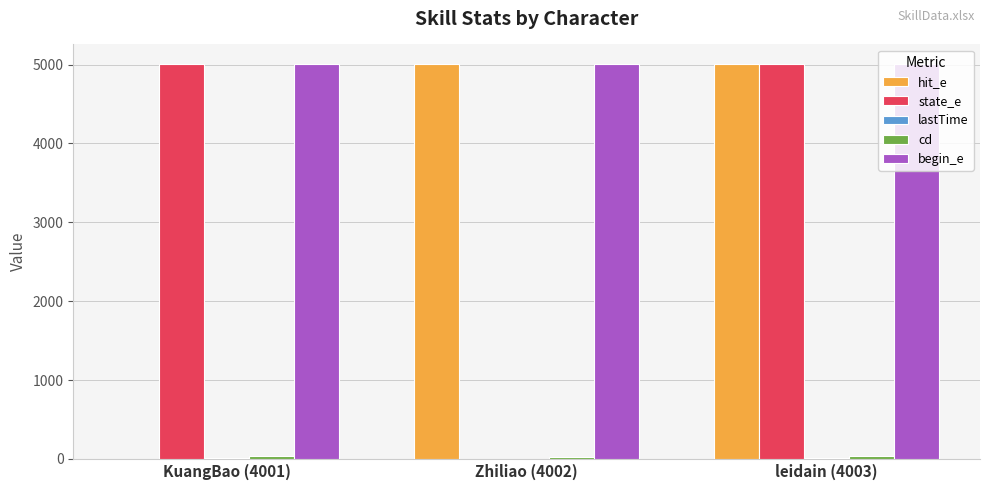

What is the difference between the hit_e values at leidain (4003) and Zhiliao (4002)?

1